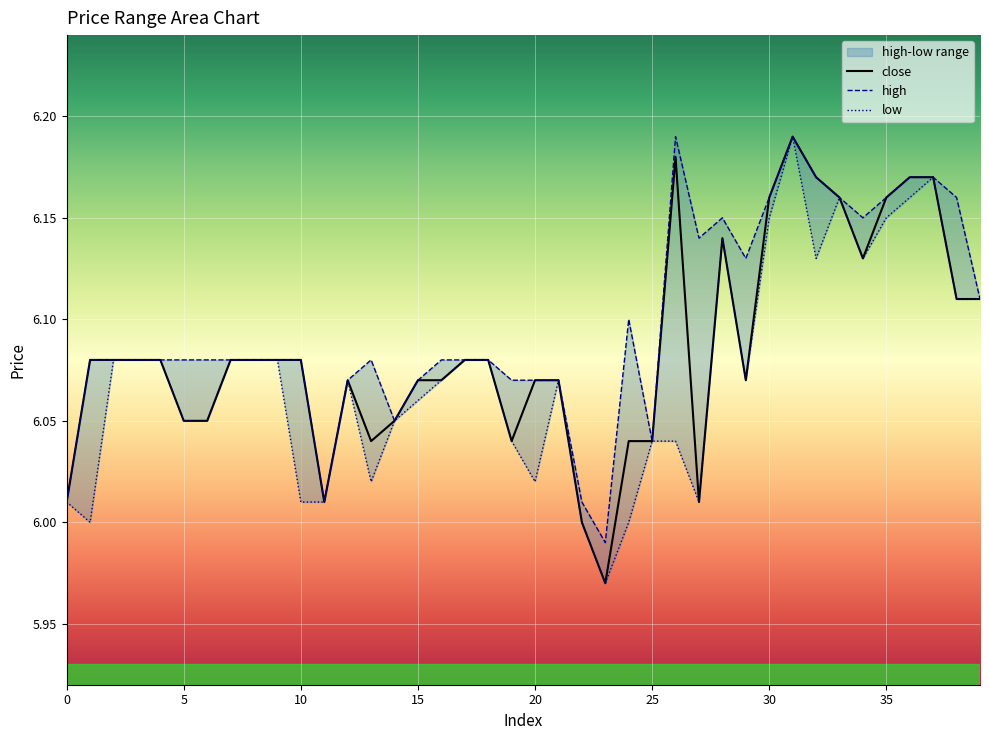

How many interior local valleys does the low series have?

8